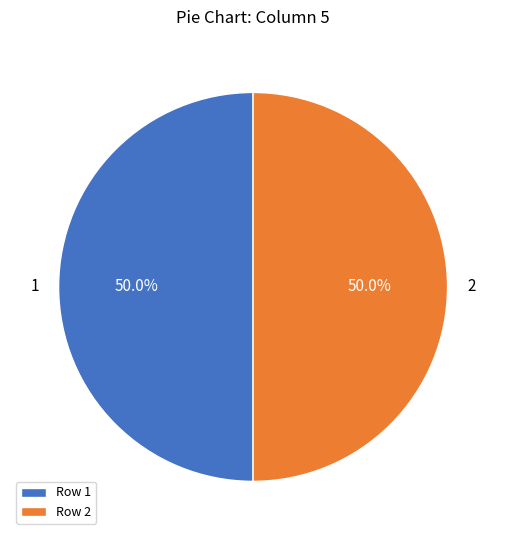

How many segments does this pie chart have?

2